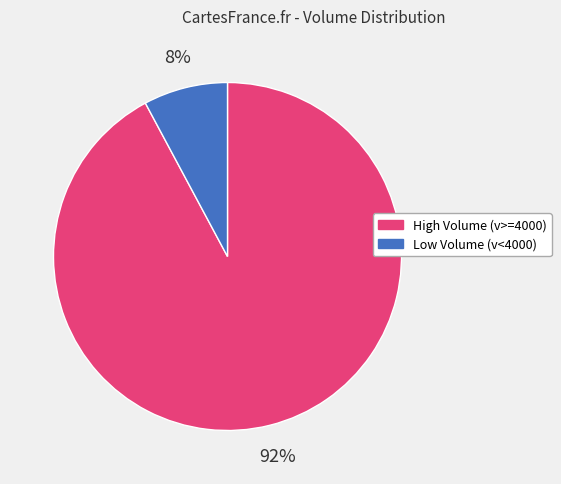

To the nearest percent, what is the difference between the largest and smallest slice percentages?

84%